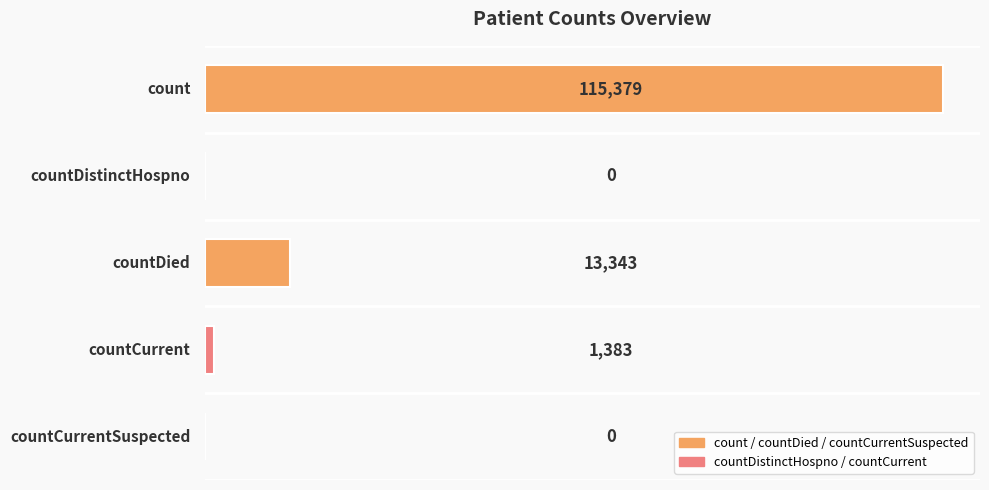

How many distinct data groups are displayed?

1